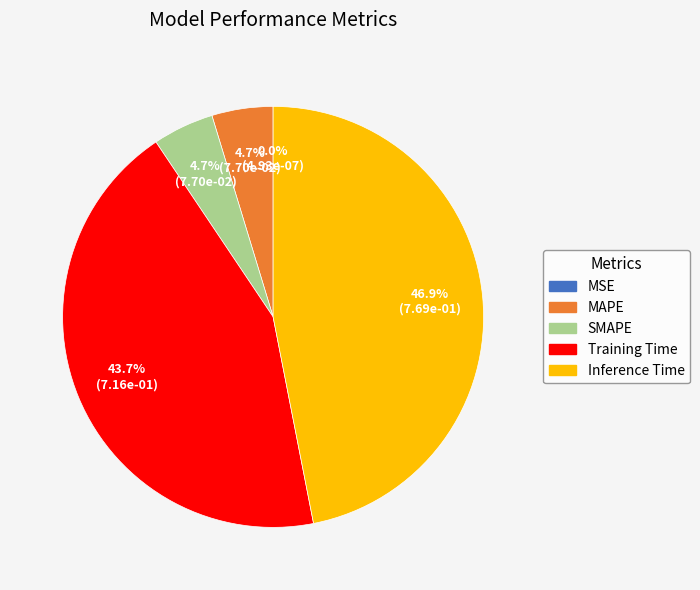

Is there a majority slice in this chart?

No